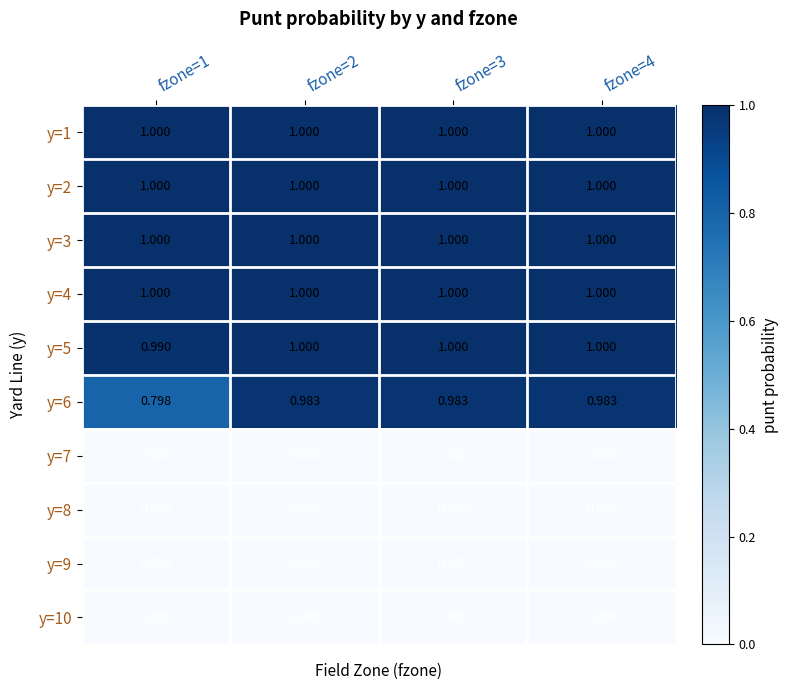

Which series has the largest range (max minus min)?

y=6